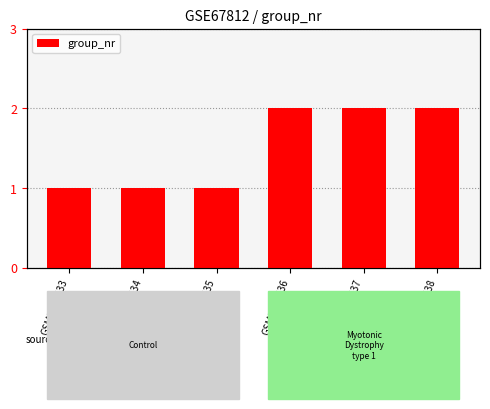

What is the value of the 4th bar from the left?

2